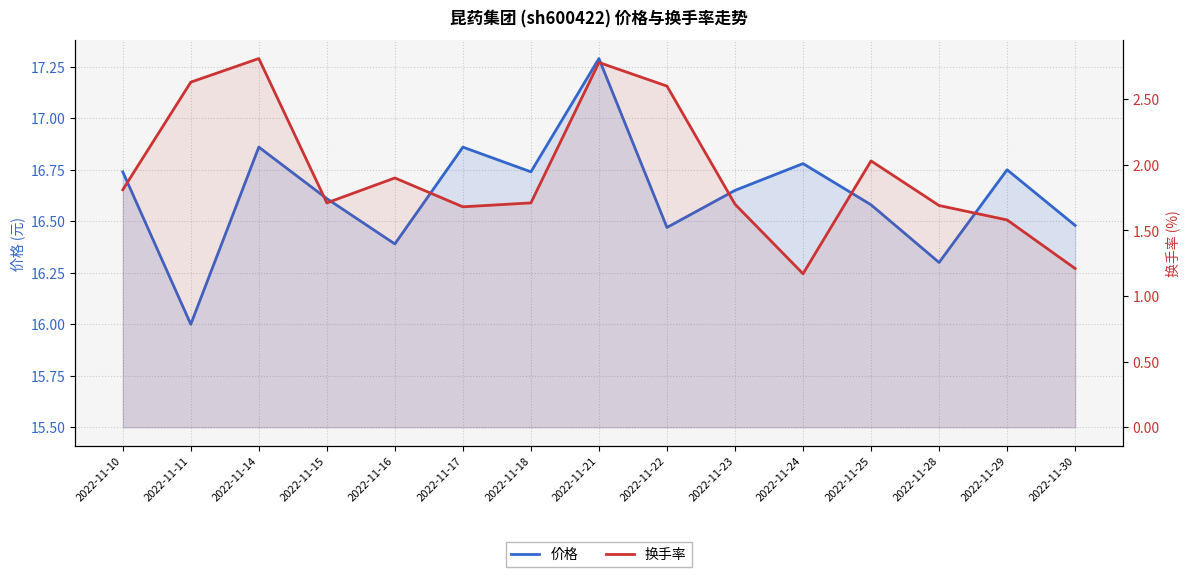

Is it true that 换手率 equals 4.7 at 2022-11-14?

False